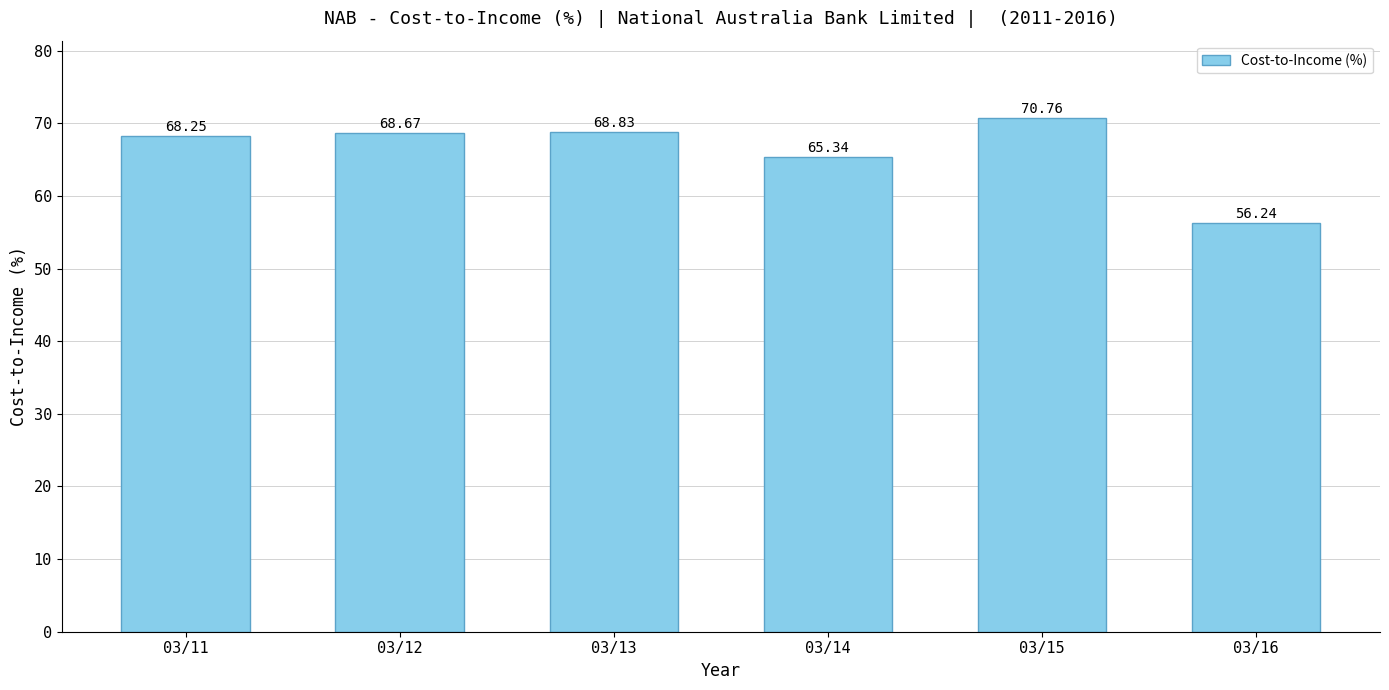

The chart shows a value of 37.8 at 03/12. True or false?

False